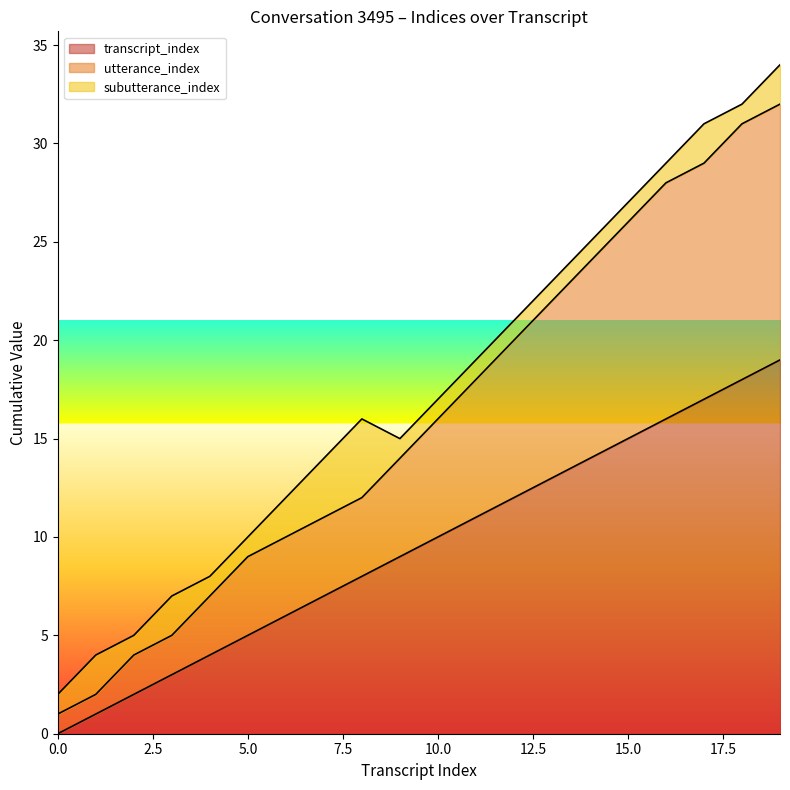

Rank the categories by utterance_index value from lowest to highest.

0, 1, 2, 3, 4, 5, 6, 7, 8, 9, 10, 11, 12, 13, 14, 15, 16, 17, 18, 19